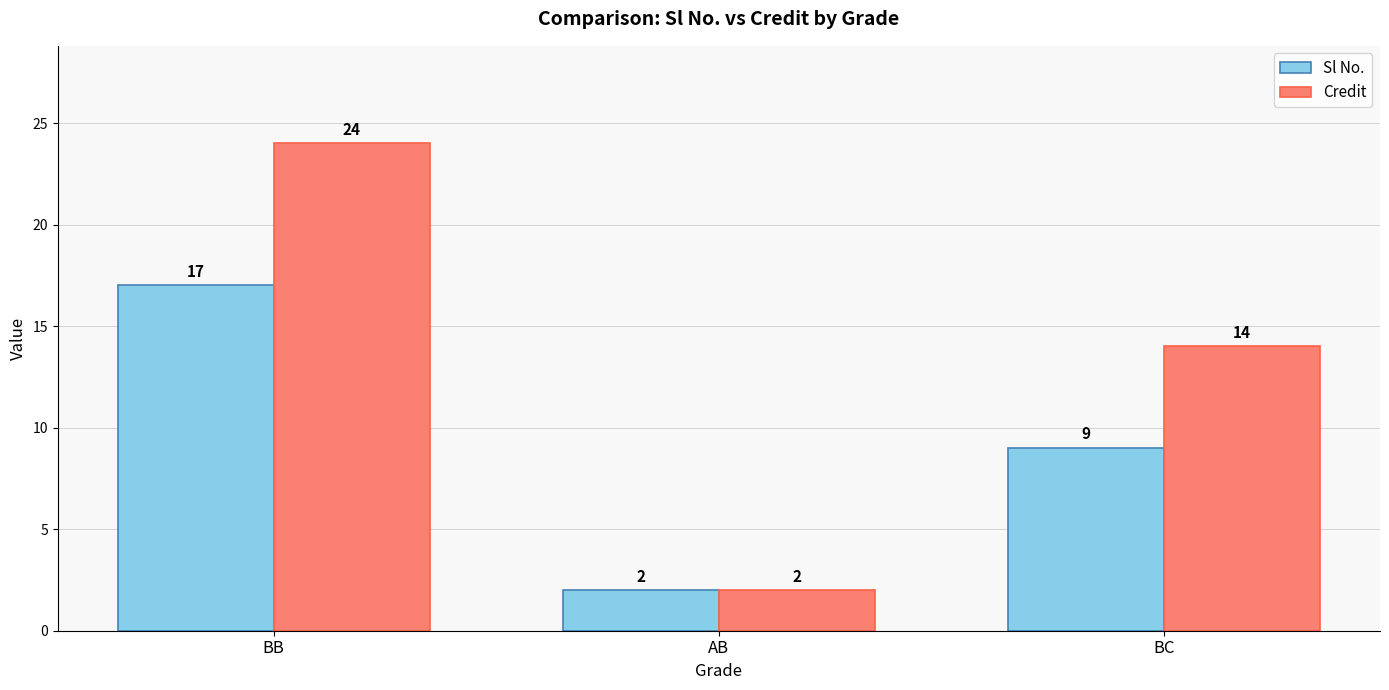

Between AB and BC, which series saw the biggest shift?

Credit